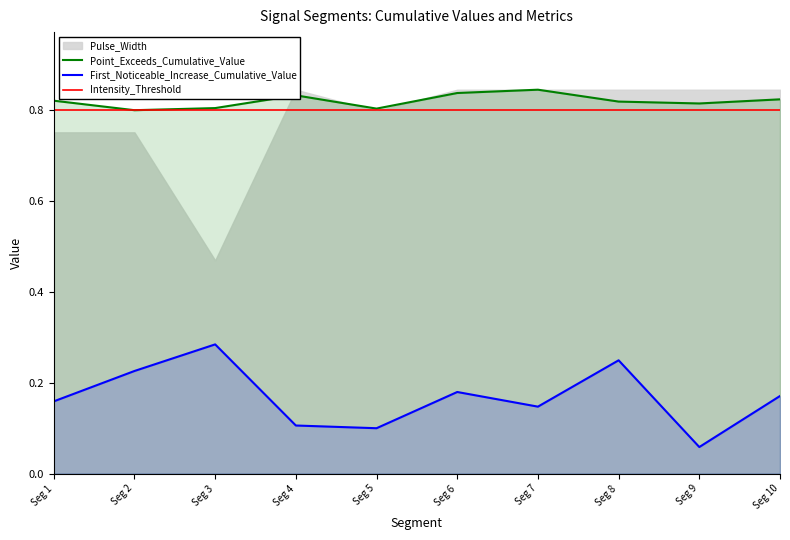

Which category has the lowest value in the Point_Exceeds_Cumulative_Value series?

Seg 2